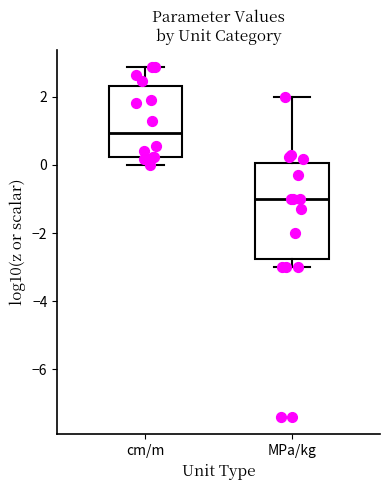

Reading left to right, transcribe this box plot: for each box, give where its median line is, the range the box spans, and where its two whiskers end, as read against the y-axis. The values are not printed on the chart, so give them approximately, as read against the axis.

cm/m: median 1.0, box 0.2 to 2.4, whiskers 0.0 to 2.8
MPa/kg: median -1.0, box -2.8 to 0.0, whiskers -3.0 to 2.0